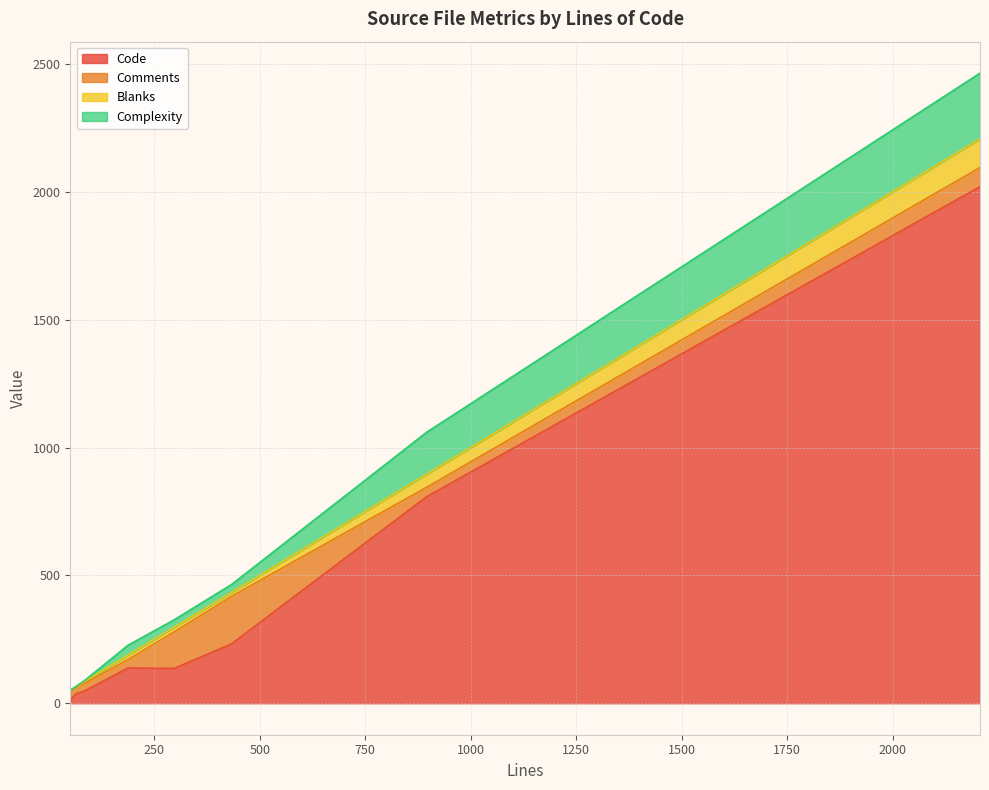

Rank the series by their maximum value, from lowest to highest.

Blanks, Comments, Complexity, Code